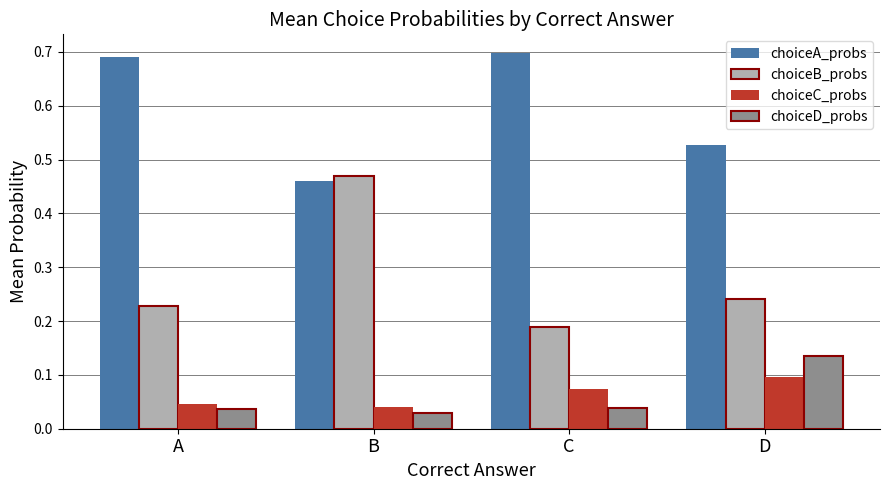

What is the sum of all choiceA_probs values?

2.4